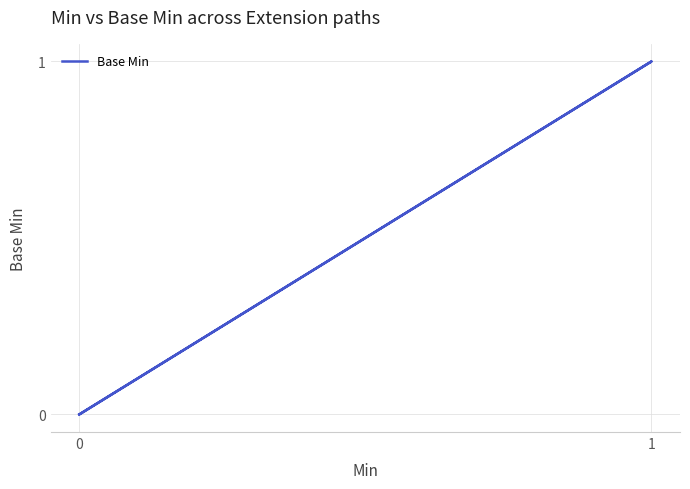

How many points are higher than both their immediate neighbors (excluding endpoints)?

1